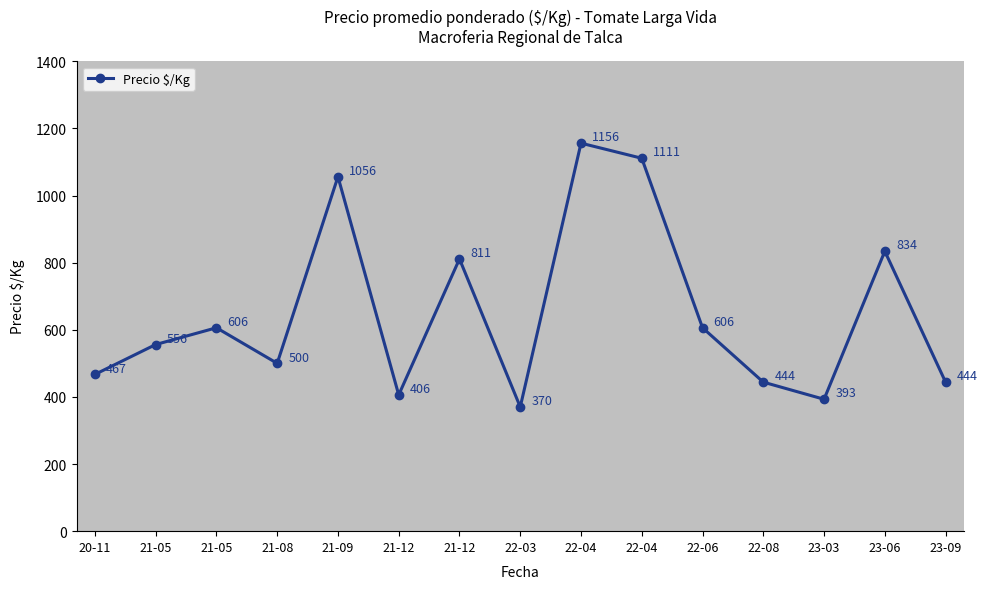

The value at 22-04 is 1111. True or false?

True